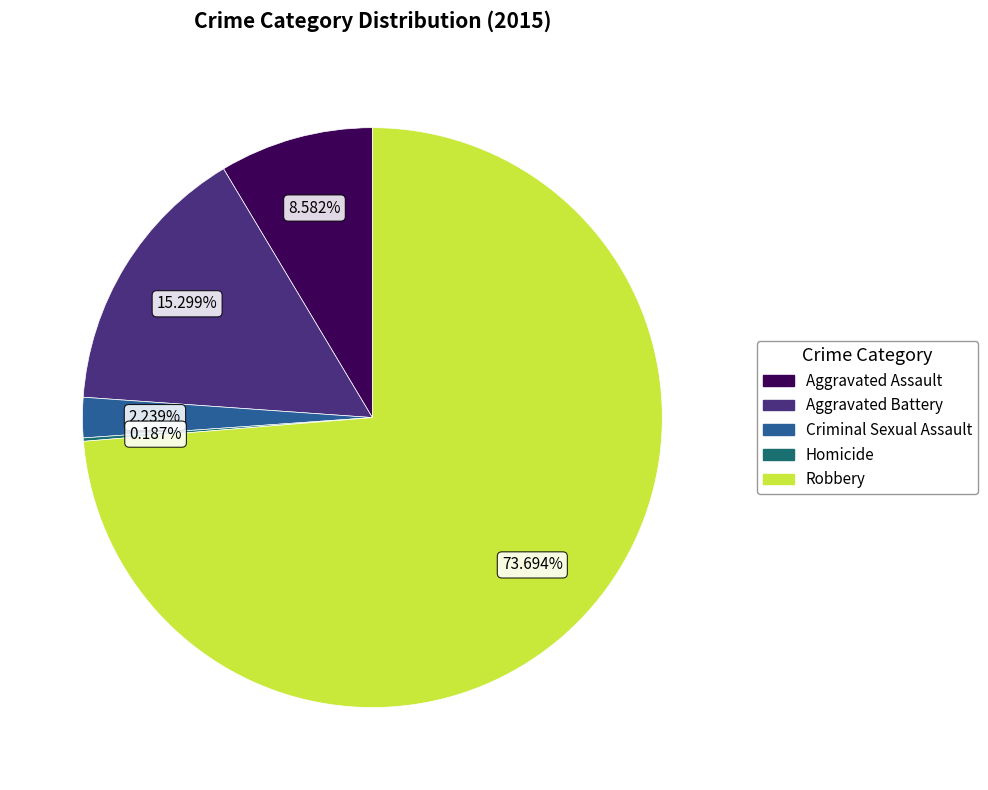

What percentage is the Aggravated Battery slice, to the nearest percent?

15%